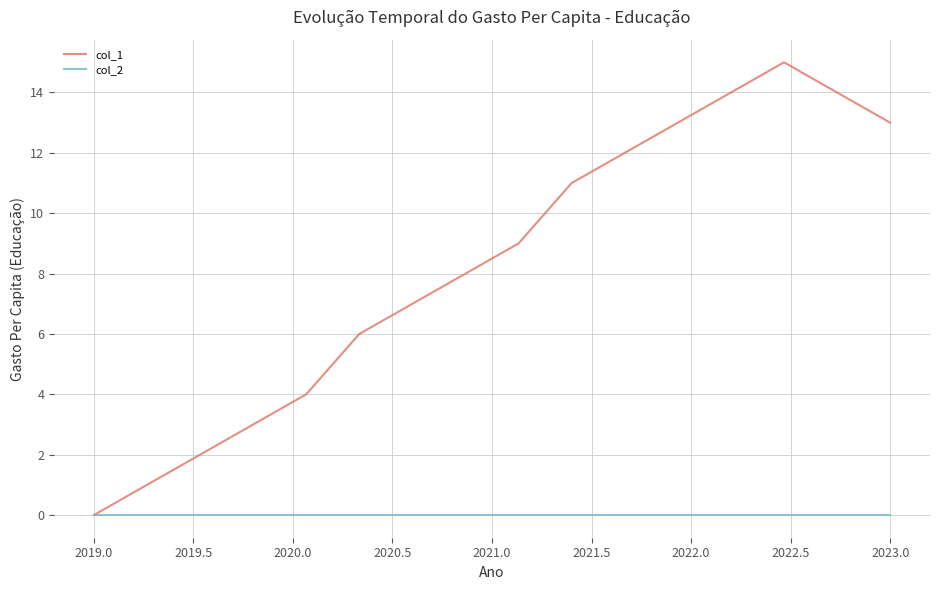

List the series in order of their overall mean, highest first.

col_1, col_2